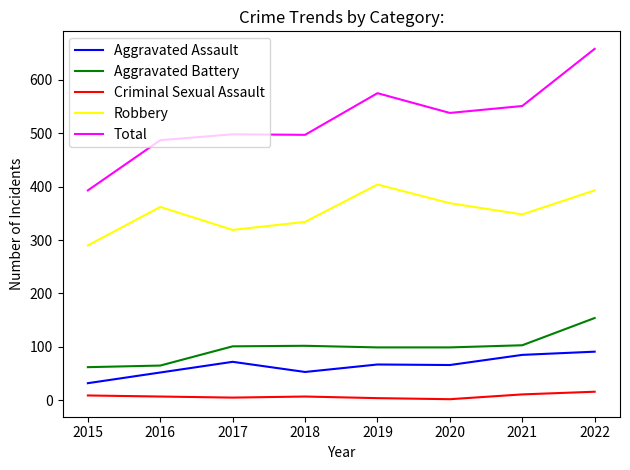

In Aggravated Battery, how many points are higher than both neighbors (excluding endpoints)?

1